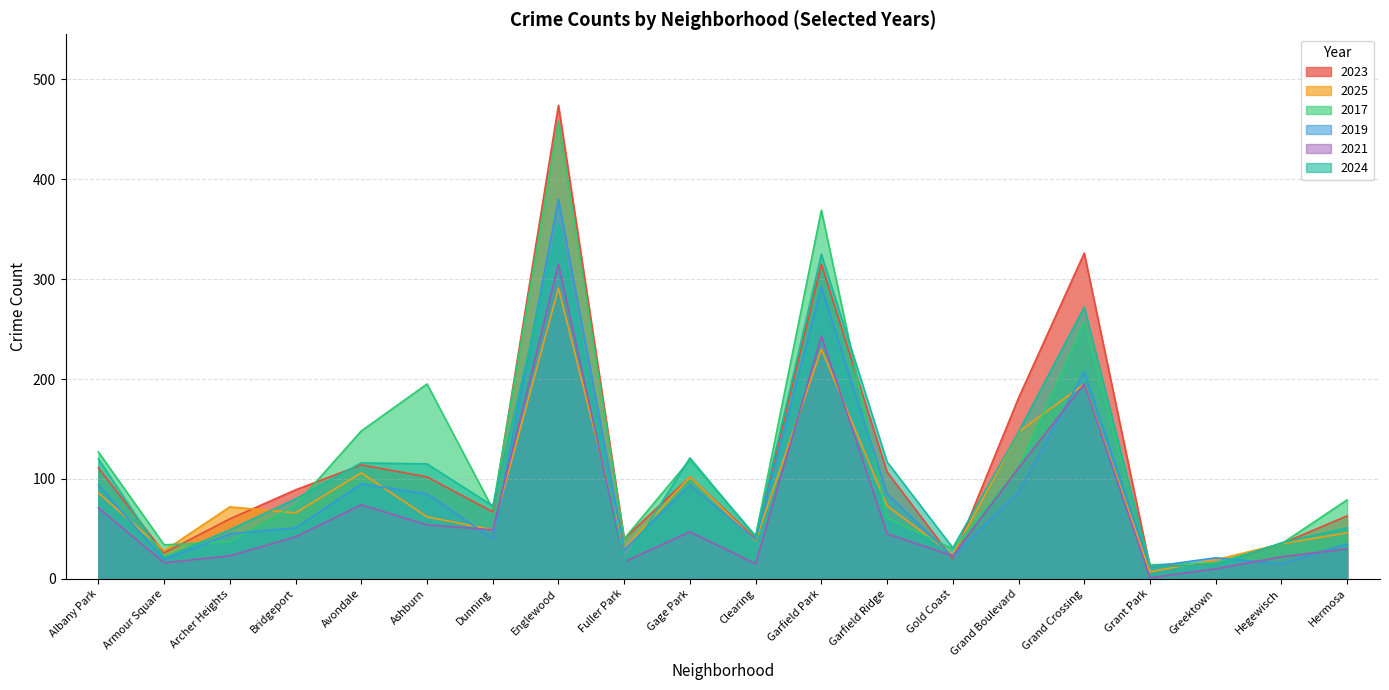

What is the total value across all series at Albany Park?

609